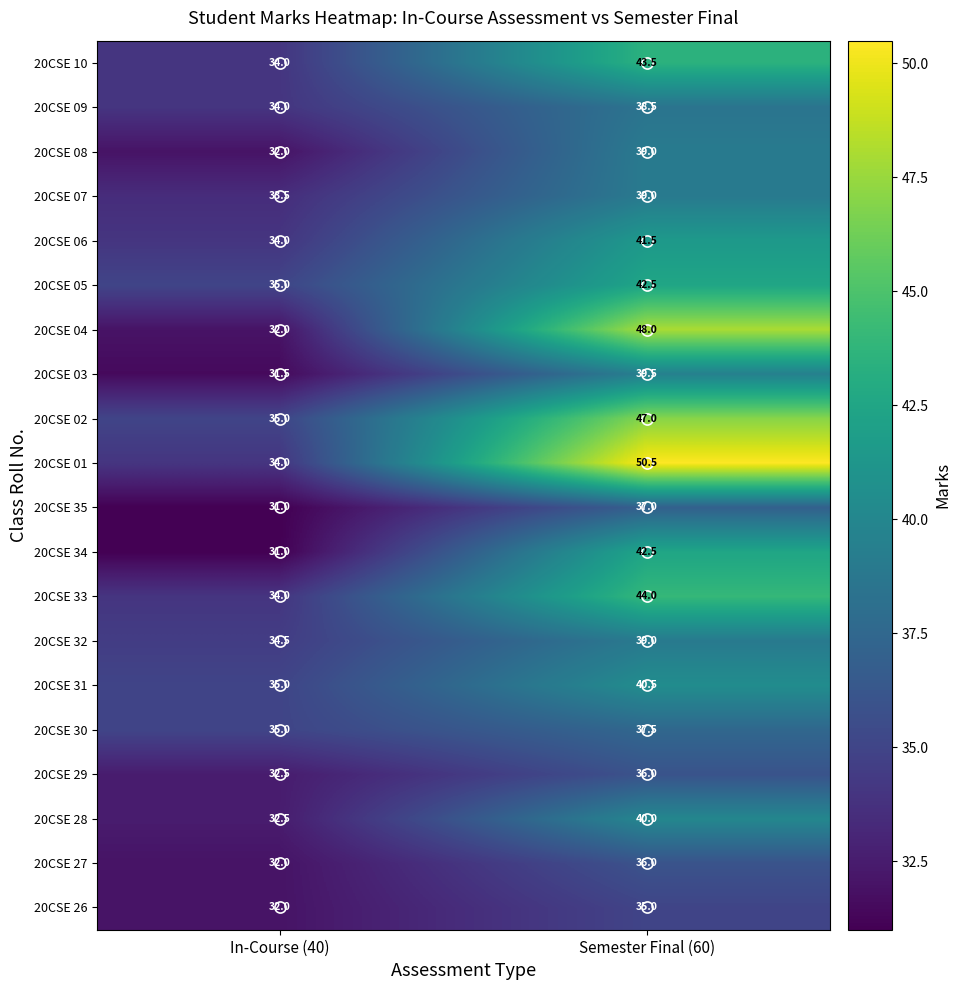

At which label is 20CSE 30 closest to 36?

In-Course (40)